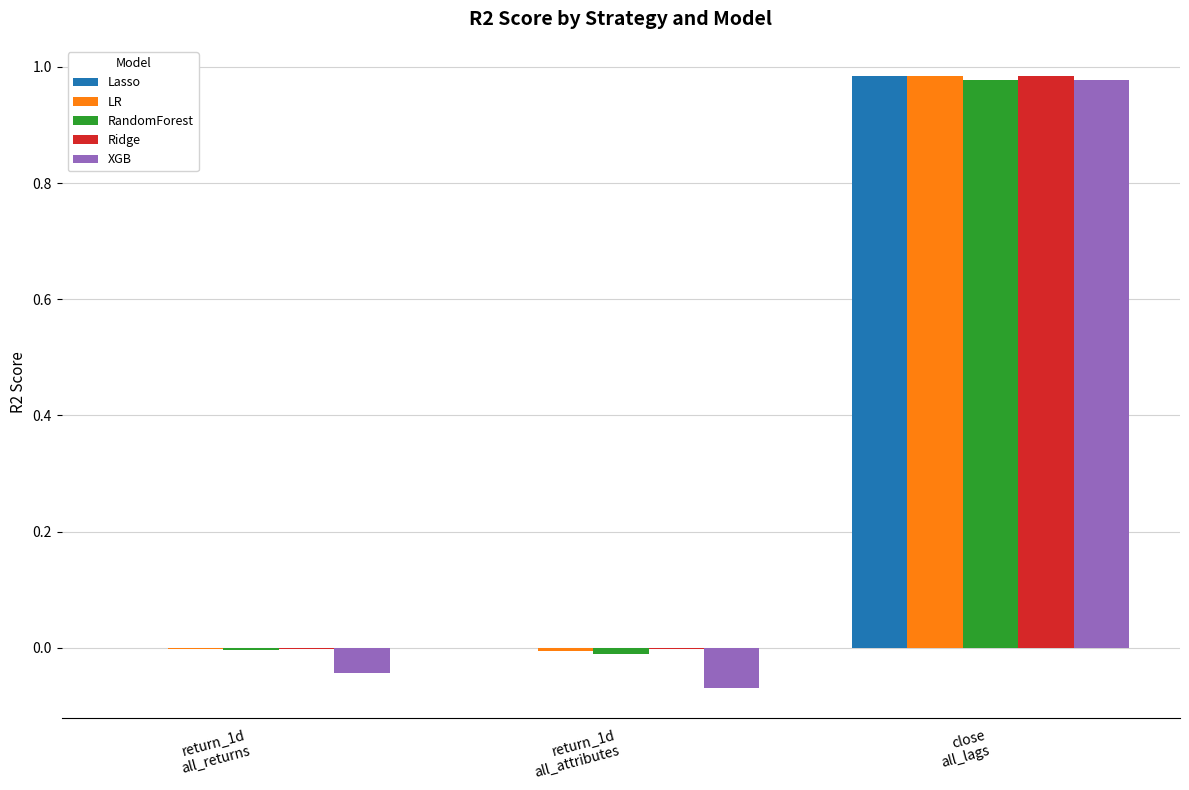

At which label does LR reach its peak?

close
all_lags